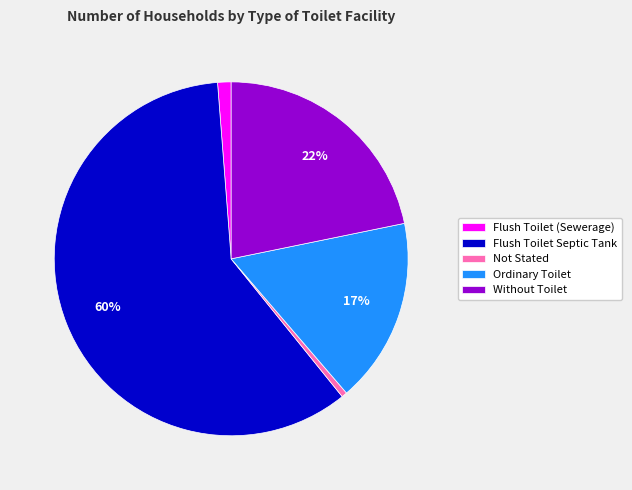

How many slices are in this pie chart?

5